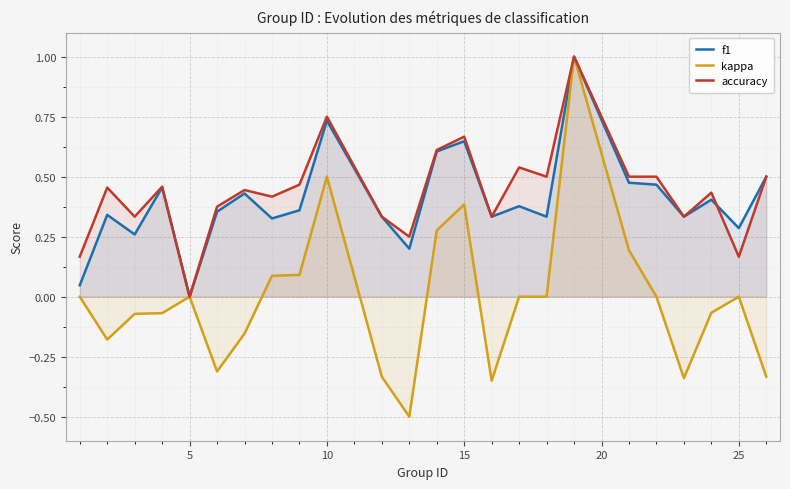

Which series has the largest range (max minus min)?

kappa